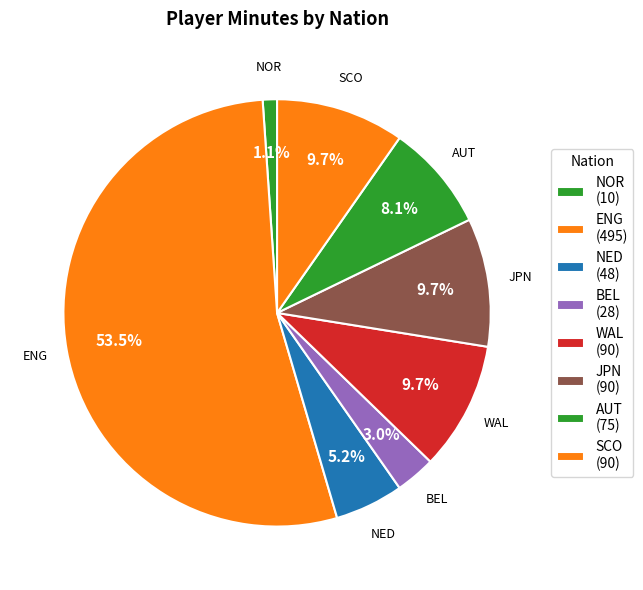

Which category has the smallest portion of the pie?

no NOR